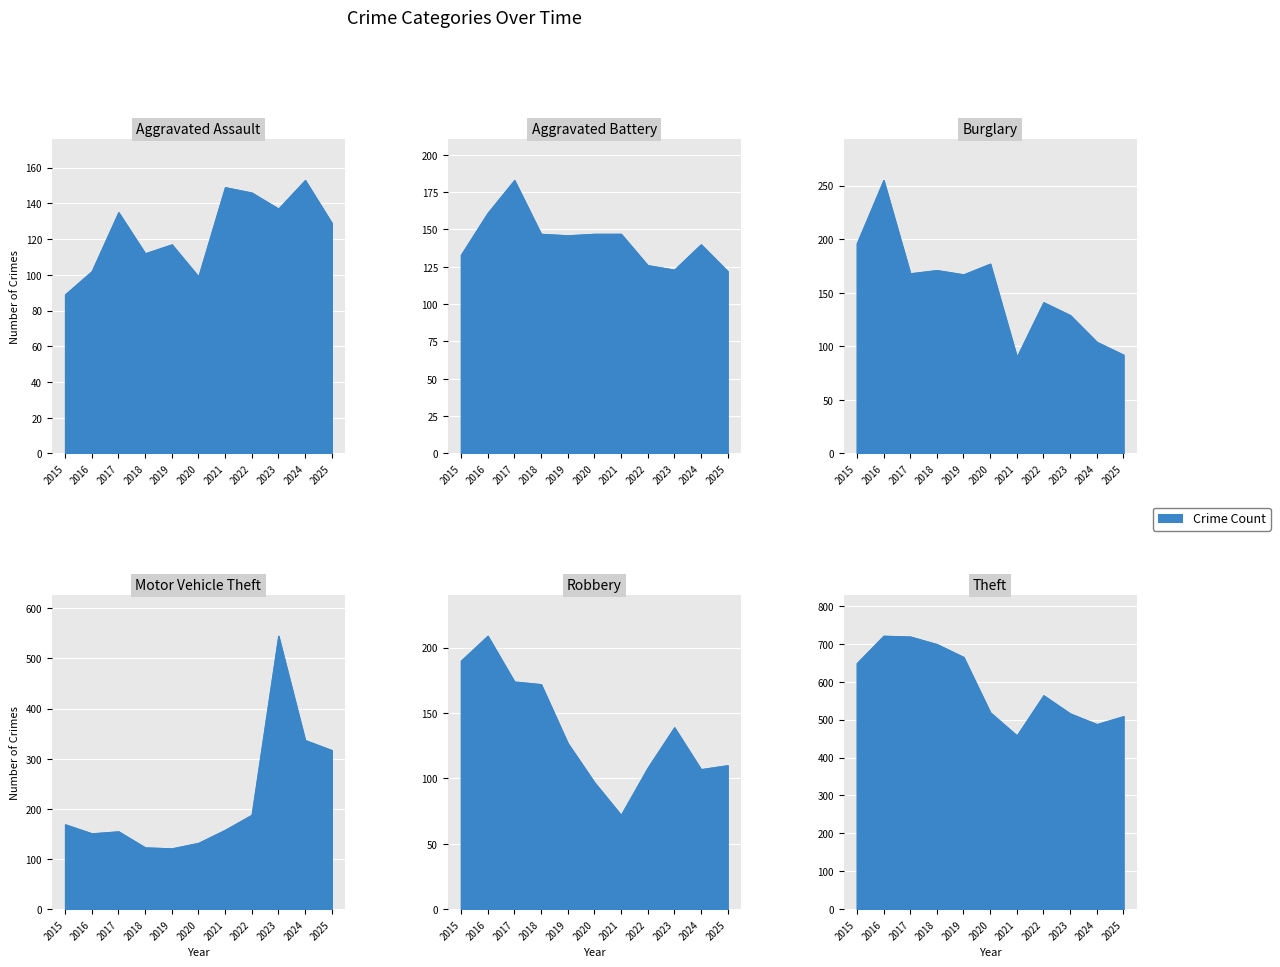

Reading left to right, what are all the values shown in this chart?

Aggravated Assault: 2015=89	2016=102	2017=135	2018=112	2019=117	2020=99	2021=149	2022=146	2023=137	2024=153	2025=129
Aggravated Battery: 2015=133	2016=161	2017=183	2018=147	2019=146	2020=147	2021=147	2022=126	2023=123	2024=140	2025=122
Burglary: 2015=196	2016=255	2017=168	2018=171	2019=167	2020=177	2021=90	2022=141	2023=129	2024=104	2025=92
Motor Vehicle Theft: 2015=169	2016=151	2017=155	2018=123	2019=121	2020=132	2021=158	2022=188	2023=545	2024=337	2025=317
Robbery: 2015=190	2016=209	2017=174	2018=172	2019=127	2020=97	2021=72	2022=108	2023=139	2024=107	2025=110
Theft: 2015=649	2016=721	2017=719	2018=699	2019=665	2020=519	2021=458	2022=564	2023=516	2024=488	2025=509